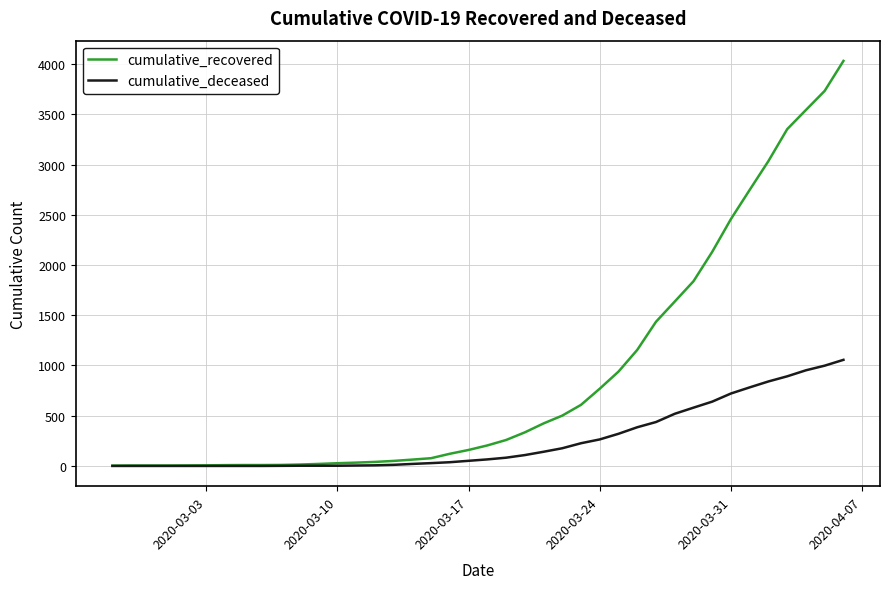

List the series in order of their overall mean, highest first.

cumulative_recovered, cumulative_deceased